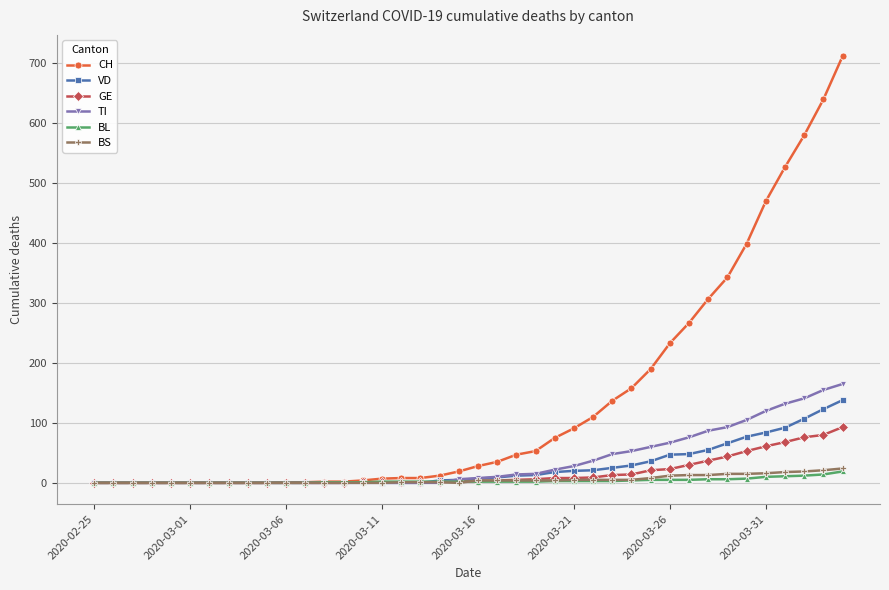

What is the value of the TI point at the 36th from the left?

120